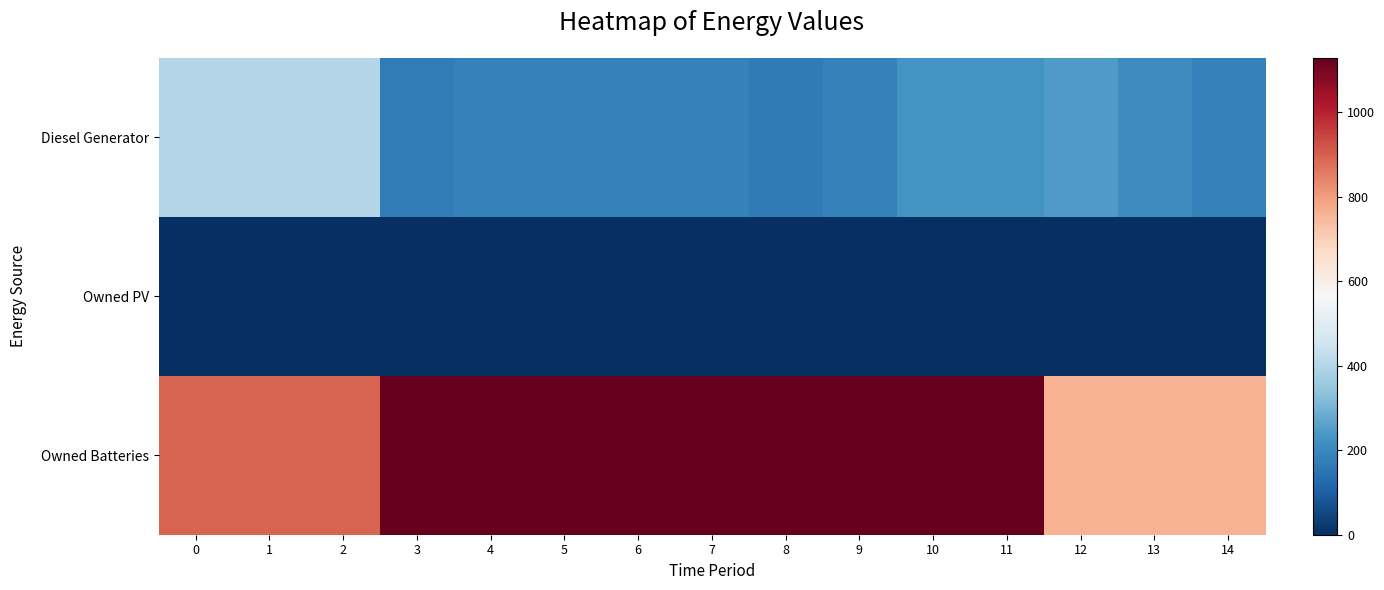

Which label corresponds to the largest value in the chart?

3